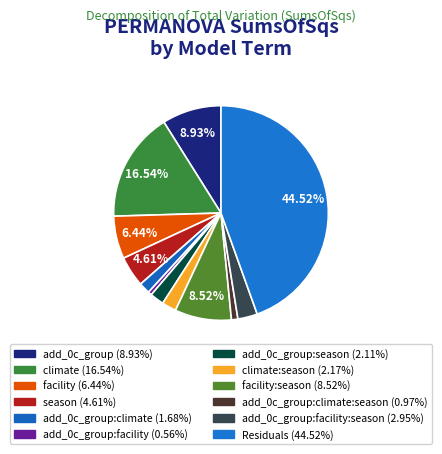

How many slices are in this pie chart?

12